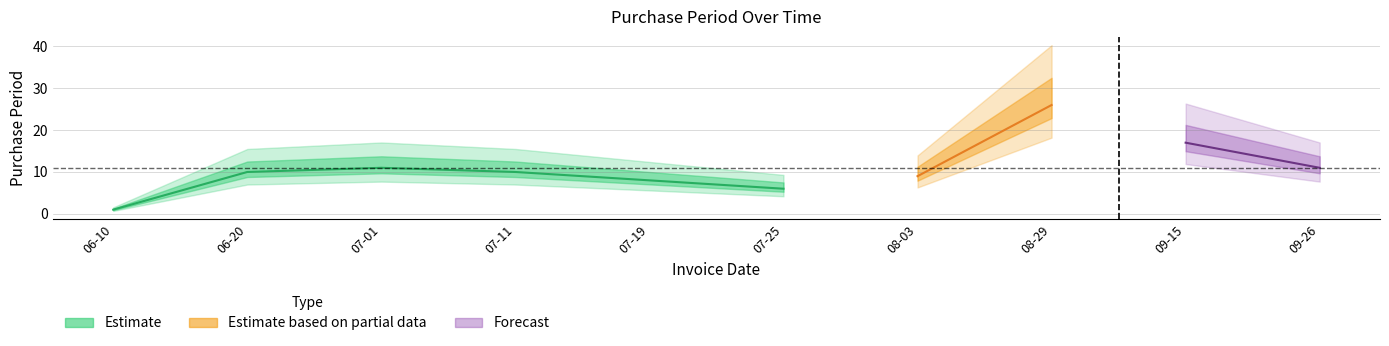

What is the maximum value shown in the chart?

26